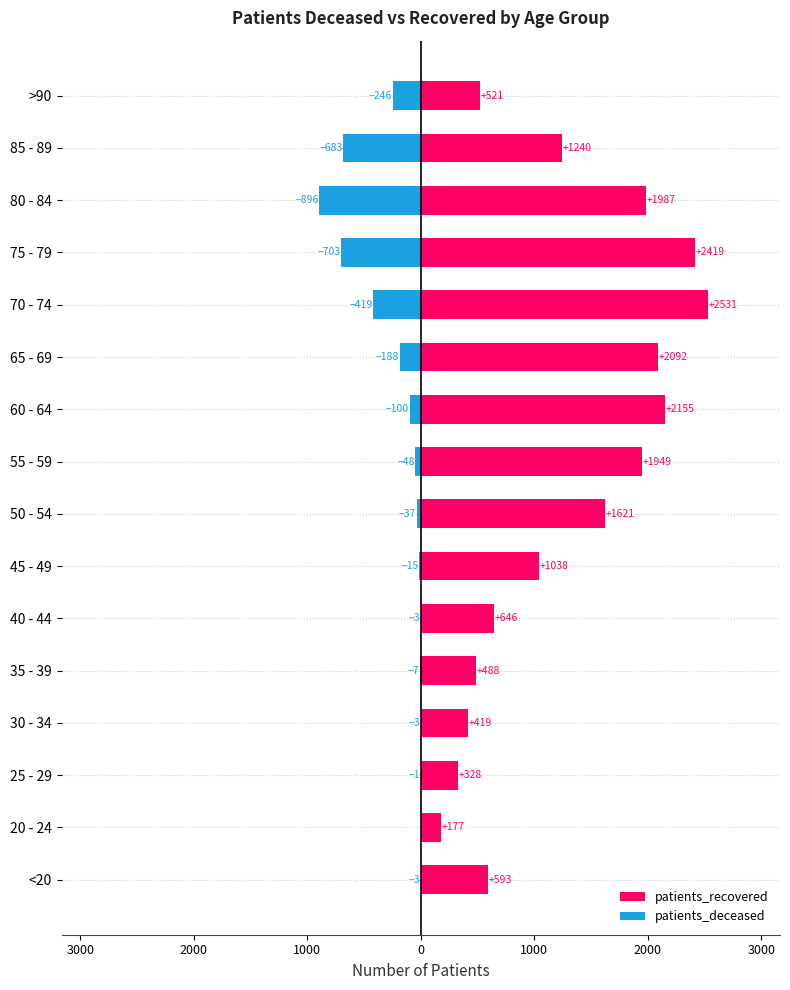

Is it true that patients_recovered equals 3812 at 60 - 64?

False